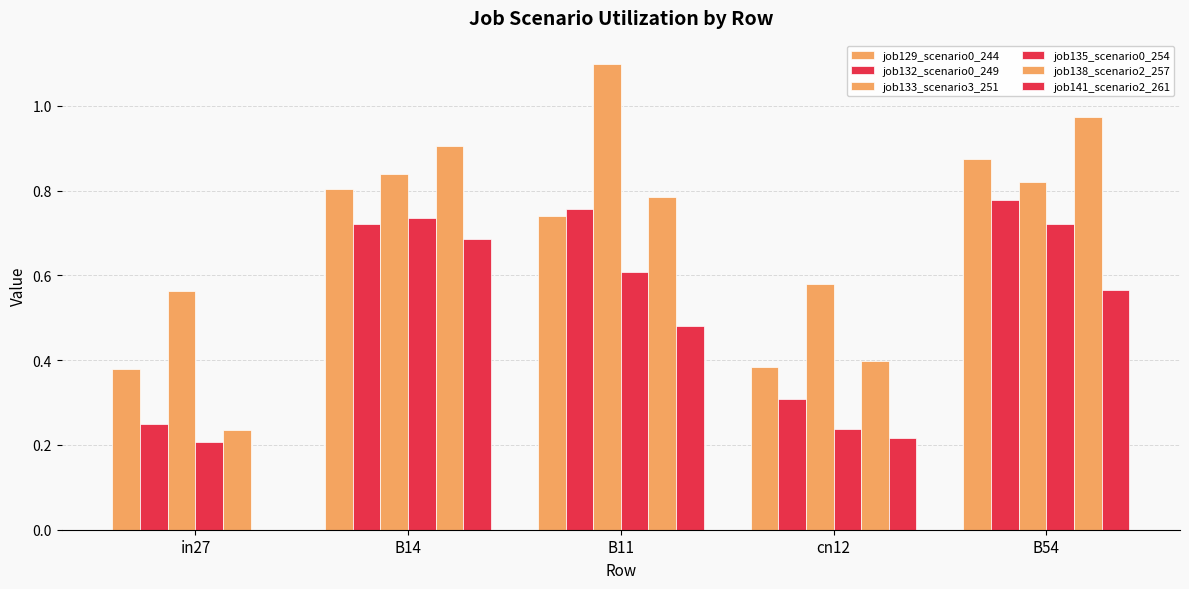

Which series has the largest range (max minus min)?

job138_scenario2_257